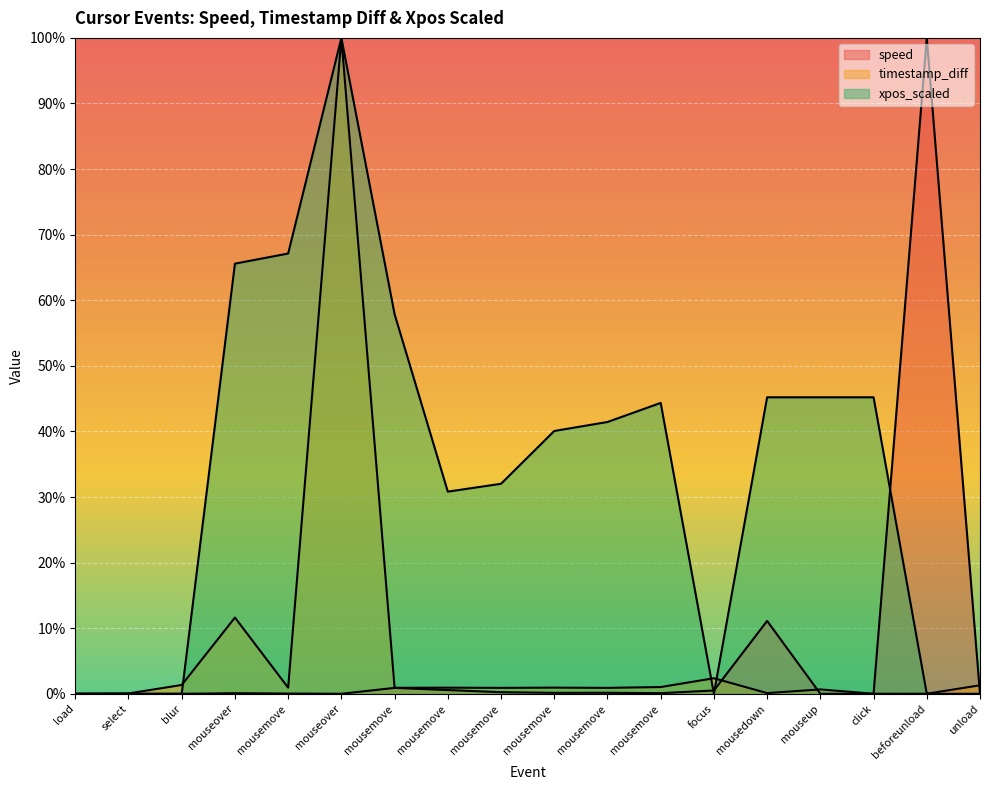

Reading left to right, transcribe all the data shown in this chart.

speed: load=0.0	select=0.0	blur=0.0	mouseover=0.0	mousemove=0.0	mouseover=0.0	mousemove=0.0	mousemove=0.0	mousemove=0.0	mousemove=0.0	mousemove=0.0	mousemove=0.0	focus=0.0	mousedown=0.1	mouseup=0.0	click=0.0	beforeunload=1.0	unload=0.0
timestamp_diff: load=0.0	select=0.0	blur=0.0	mouseover=0.1	mousemove=0.0	mouseover=1.0	mousemove=0.0	mousemove=0.0	mousemove=0.0	mousemove=0.0	mousemove=0.0	mousemove=0.0	focus=0.0	mousedown=0.0	mouseup=0.0	click=0.0	beforeunload=0.0	unload=0.0
xpos_scaled: load=0.0	select=0.0	blur=0.0	mouseover=0.7	mousemove=0.7	mouseover=1.0	mousemove=0.6	mousemove=0.3	mousemove=0.3	mousemove=0.4	mousemove=0.4	mousemove=0.4	focus=0.0	mousedown=0.5	mouseup=0.5	click=0.5	beforeunload=0.0	unload=0.0